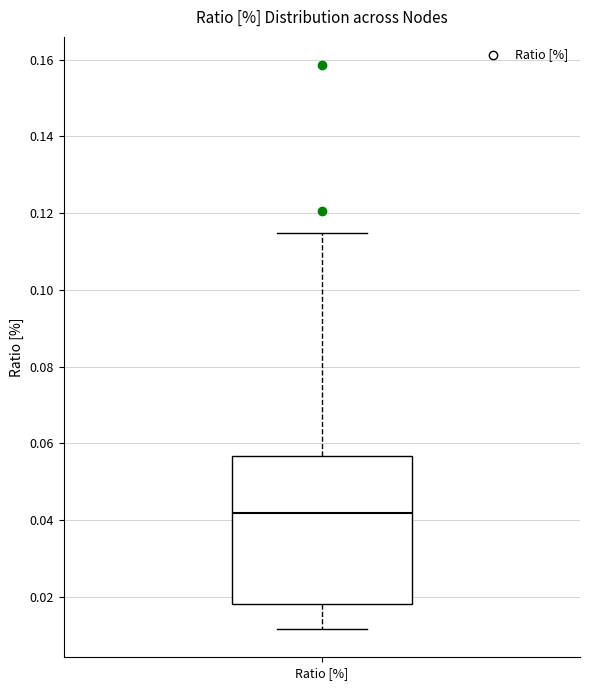

Read this box plot against the y-axis: the position of the median line, the range covered by the box, and the ends of both whiskers. The values are not printed on the chart, so give them approximately, as read against the axis.

median 0.042, box 0.018 to 0.056, whiskers 0.012 to 0.114